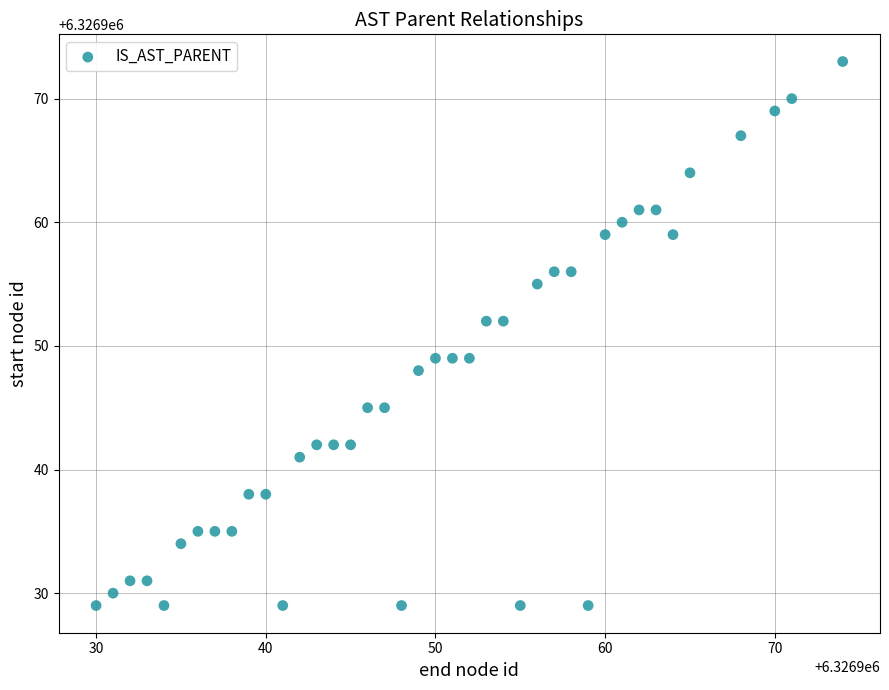

What is the range of X values (max minus min)?

44